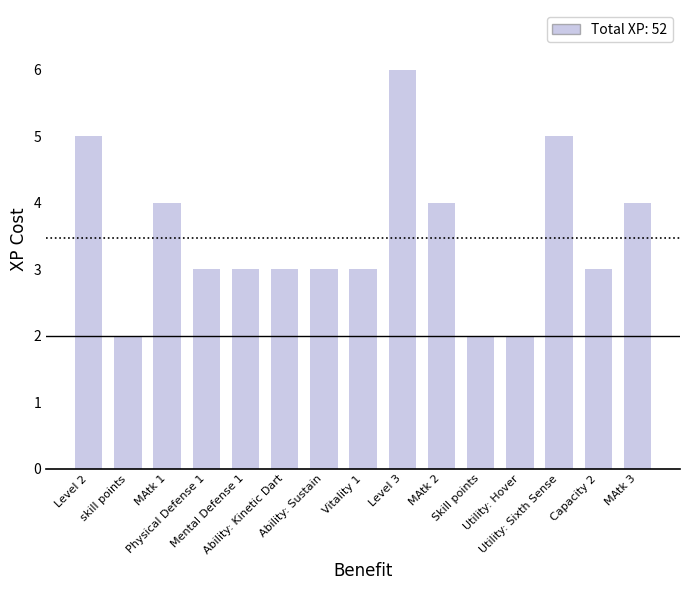

What is the difference between the maximum and second lowest values?

4